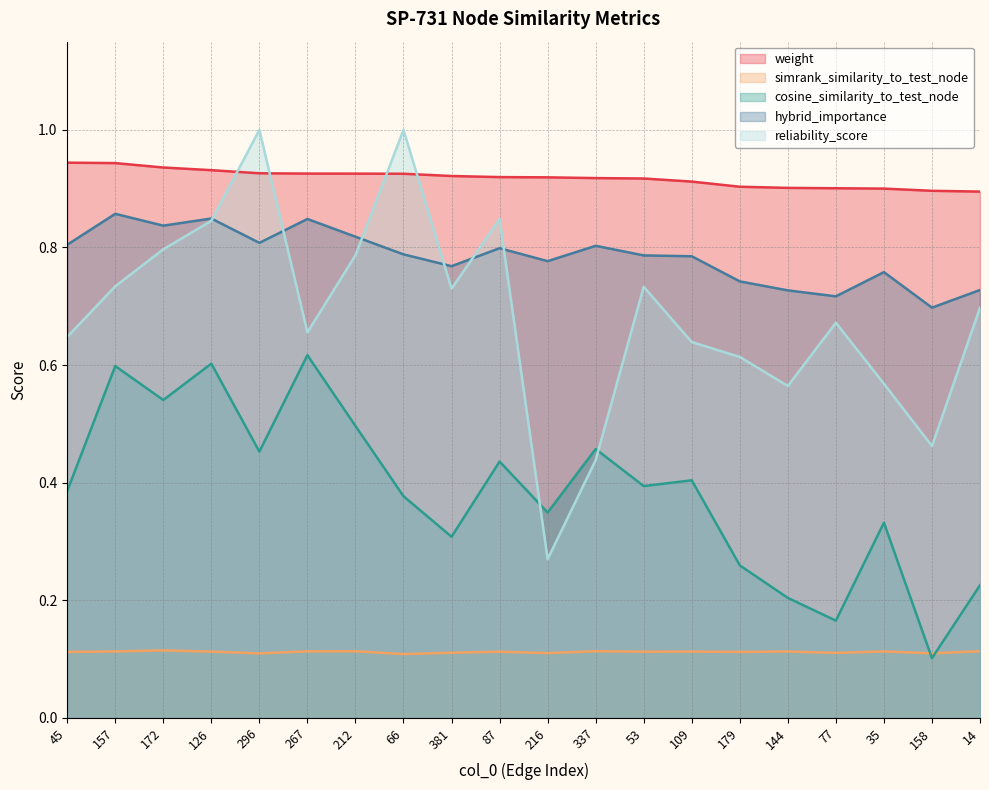

Is it true that simrank_similarity_to_test_node equals 0.1 at 216?

True